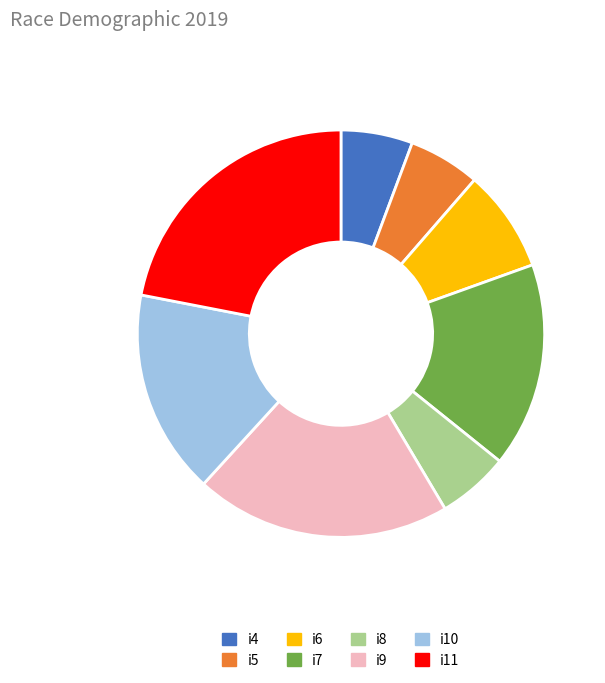

What is the largest slice in the pie chart?

i11